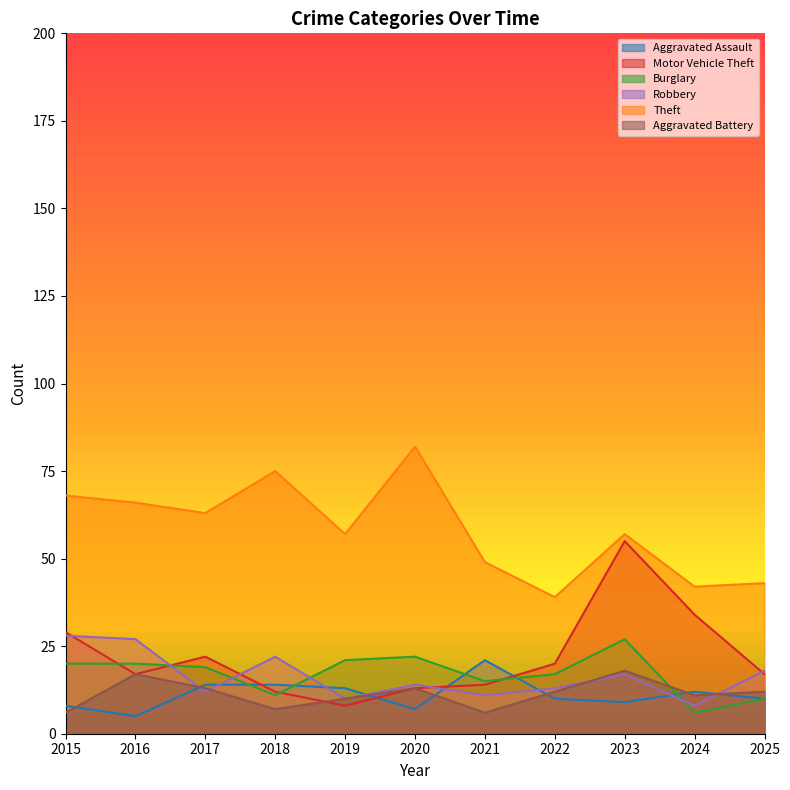

At which label is Aggravated Assault closest to 13?

2019